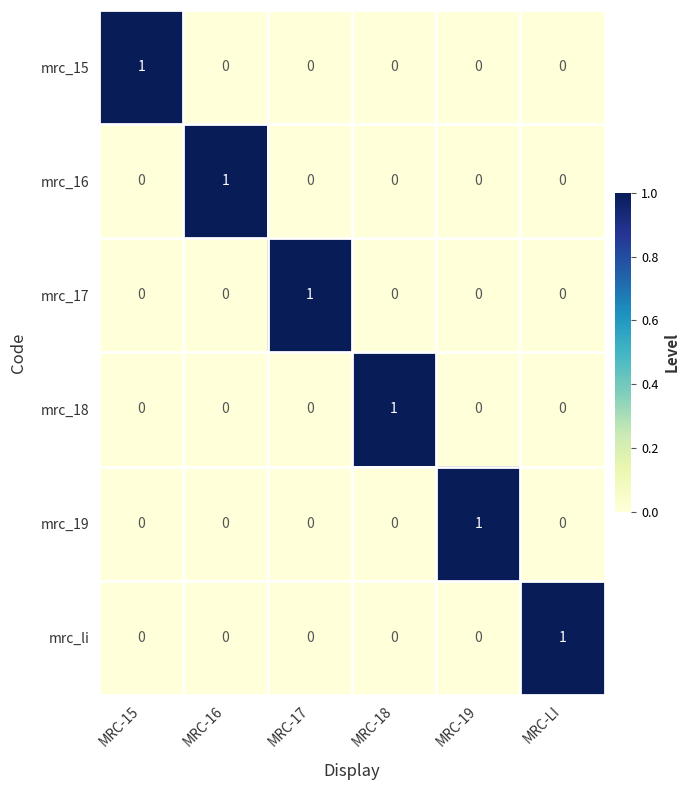

How many data points does each series have?

6